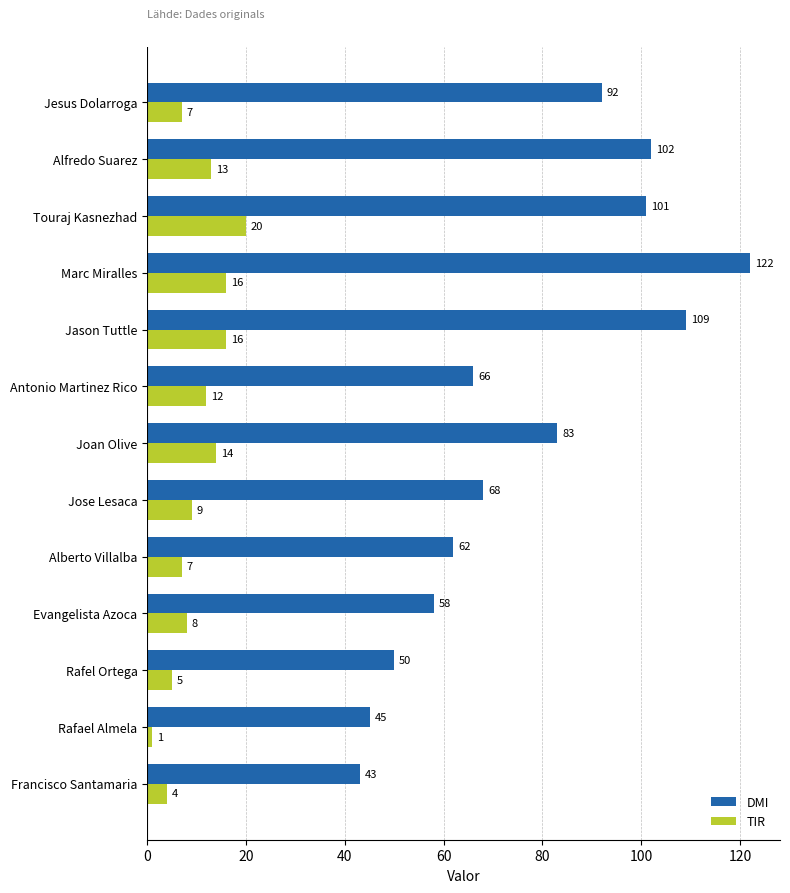

Rank the series by their maximum value, from lowest to highest.

TIR, DMI